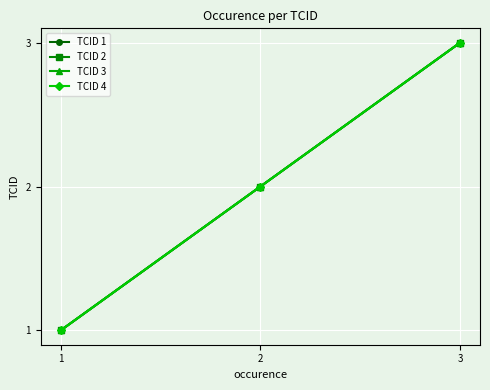

Is this an area chart (filled region under the line)?

No